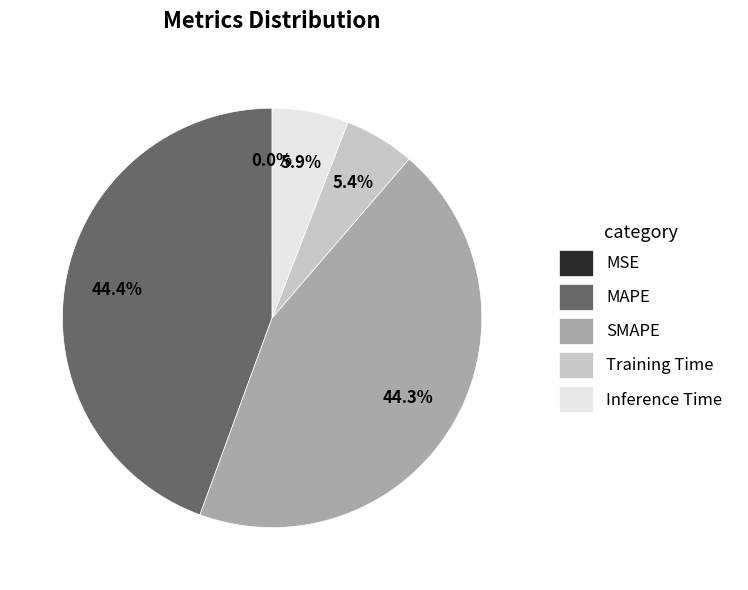

Is MAPE the majority of the pie?

No